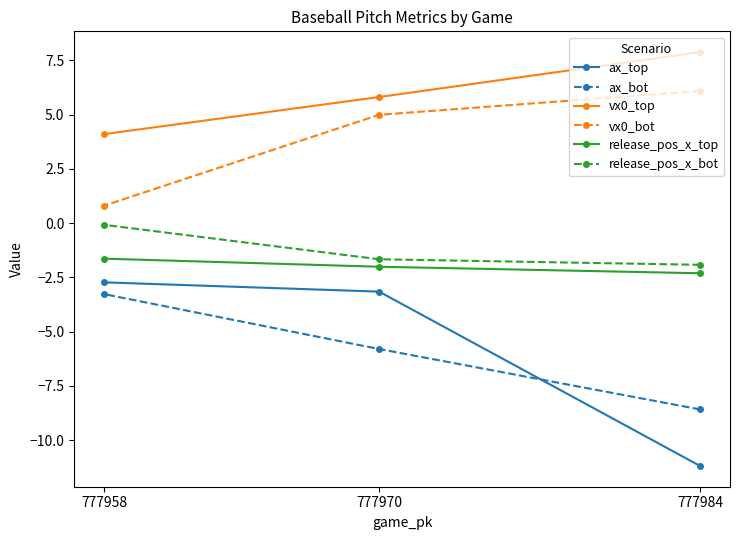

Reading right to left, extract all data points from this chart.

ax_top: 777984=-11.2	777970=-3.2	777958=-2.7
ax_bot: 777984=-8.6	777970=-5.8	777958=-3.3
vx0_top: 777984=7.9	777970=5.8	777958=4.1
vx0_bot: 777984=6.1	777970=5.0	777958=0.8
release_pos_x_top: 777984=-2.3	777970=-2.0	777958=-1.6
release_pos_x_bot: 777984=-1.9	777970=-1.7	777958=-0.1